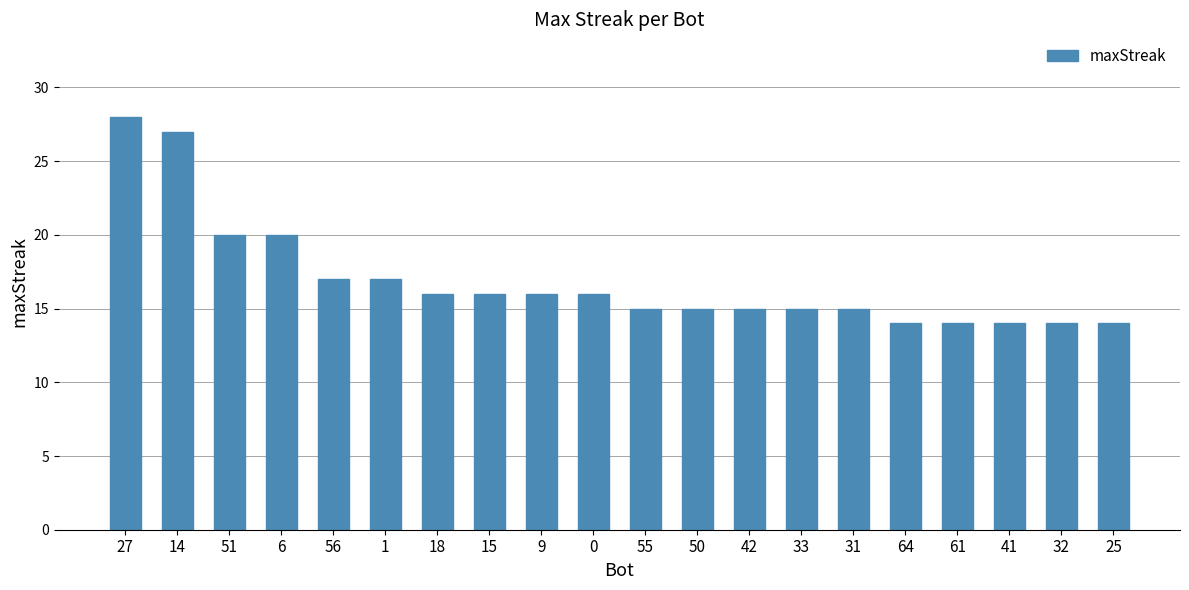

What is the value of the 2nd bar from the left?

27